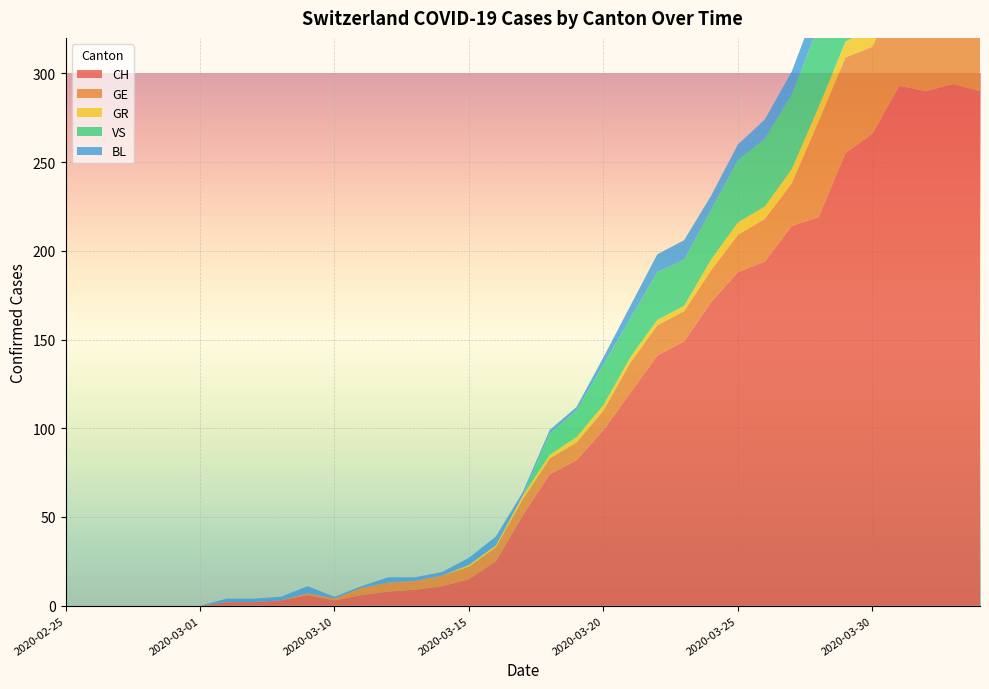

Reading left to right, extract all data points from this chart.

CH: 2020-02-25=0	2020-02-26=0	2020-02-27=0	2020-02-28=0	2020-02-29=0	2020-03-01=0	2020-03-06=2	2020-03-07=2	2020-03-08=3	2020-03-09=6	2020-03-10=3	2020-03-11=6	2020-03-12=8	2020-03-13=9	2020-03-14=11	2020-03-15=15	2020-03-16=25	2020-03-17=51	2020-03-18=74	2020-03-19=82	2020-03-20=99	2020-03-21=120	2020-03-22=141	2020-03-23=149	2020-03-24=171	2020-03-25=188	2020-03-26=194	2020-03-27=214	2020-03-28=219	2020-03-29=255	2020-03-30=266	2020-03-31=293	2020-04-01=290	2020-04-02=294	2020-04-03=290
GE: 2020-02-25=0	2020-02-26=0	2020-02-27=0	2020-02-28=0	2020-02-29=0	2020-03-01=0	2020-03-06=0	2020-03-07=0	2020-03-08=0	2020-03-09=1	2020-03-10=1	2020-03-11=4	2020-03-12=5	2020-03-13=5	2020-03-14=6	2020-03-15=7	2020-03-16=8	2020-03-17=9	2020-03-18=9	2020-03-19=10	2020-03-20=11	2020-03-21=17	2020-03-22=17	2020-03-23=17	2020-03-24=18	2020-03-25=21	2020-03-26=24	2020-03-27=24	2020-03-28=54	2020-03-29=54	2020-03-30=49	2020-03-31=58	2020-04-01=54	2020-04-02=58	2020-04-03=51
GR: 2020-02-25=0	2020-02-26=0	2020-02-27=0	2020-02-28=0	2020-02-29=0	2020-03-01=0	2020-03-06=0	2020-03-07=0	2020-03-08=0	2020-03-09=0	2020-03-10=0	2020-03-11=0	2020-03-12=0	2020-03-13=0	2020-03-14=0	2020-03-15=1	2020-03-16=1	2020-03-17=2	2020-03-18=2	2020-03-19=3	2020-03-20=3	2020-03-21=3	2020-03-22=3	2020-03-23=3	2020-03-24=6	2020-03-25=7	2020-03-26=7	2020-03-27=8	2020-03-28=8	2020-03-29=9	2020-03-30=10	2020-03-31=11	2020-04-01=11	2020-04-02=10	2020-04-03=10
VS: 2020-02-25=0	2020-02-26=0	2020-02-27=0	2020-02-28=0	2020-02-29=0	2020-03-01=0	2020-03-06=0	2020-03-07=0	2020-03-08=0	2020-03-09=0	2020-03-10=0	2020-03-11=0	2020-03-12=0	2020-03-13=0	2020-03-14=0	2020-03-15=0	2020-03-16=0	2020-03-17=0	2020-03-18=12	2020-03-19=15	2020-03-20=23	2020-03-21=22	2020-03-22=27	2020-03-23=26	2020-03-24=28	2020-03-25=35	2020-03-26=38	2020-03-27=42	2020-03-28=46	2020-03-29=46	2020-03-30=50	2020-03-31=54	2020-04-01=53	2020-04-02=57	2020-04-03=59
BL: 2020-02-25=0	2020-02-26=0	2020-02-27=0	2020-02-28=0	2020-02-29=0	2020-03-01=0	2020-03-06=2	2020-03-07=2	2020-03-08=2	2020-03-09=4	2020-03-10=1	2020-03-11=1	2020-03-12=3	2020-03-13=2	2020-03-14=2	2020-03-15=4	2020-03-16=5	2020-03-17=2	2020-03-18=2	2020-03-19=2	2020-03-20=4	2020-03-21=7	2020-03-22=10	2020-03-23=11	2020-03-24=8	2020-03-25=9	2020-03-26=11	2020-03-27=13	2020-03-28=14	2020-03-29=16	2020-03-30=16	2020-03-31=17	2020-04-01=18	2020-04-02=18	2020-04-03=17